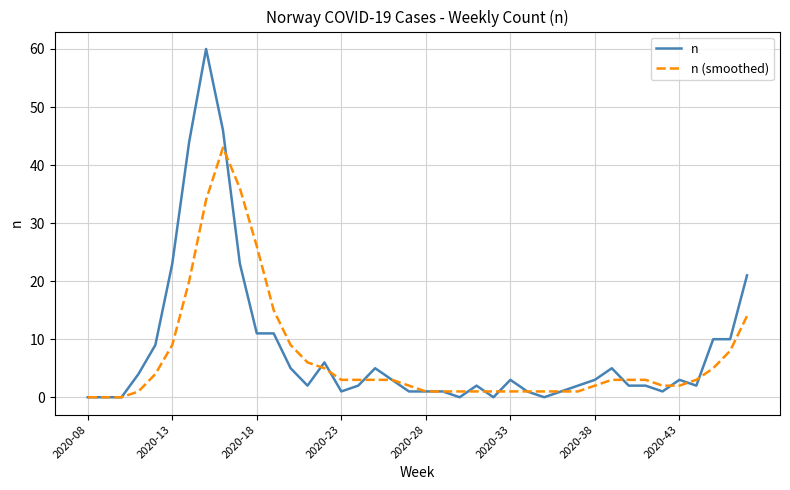

Reading right to left, what are all the values shown in this chart?

n: 21	10	10	2	3	1	2	2	5	3	2	1	0	1	3	0	2	0	1	1	1	3	5	2	1	6	2	5	11	11	23	46	60	44	23	9	4	0	0	0
n (smoothed): 14	8	5	3	2	2	3	3	3	2	1	1	1	1	1	1	1	1	1	1	2	3	3	3	3	5	6	9	15	26	36	43	34	20	9	4	1	0	0	0